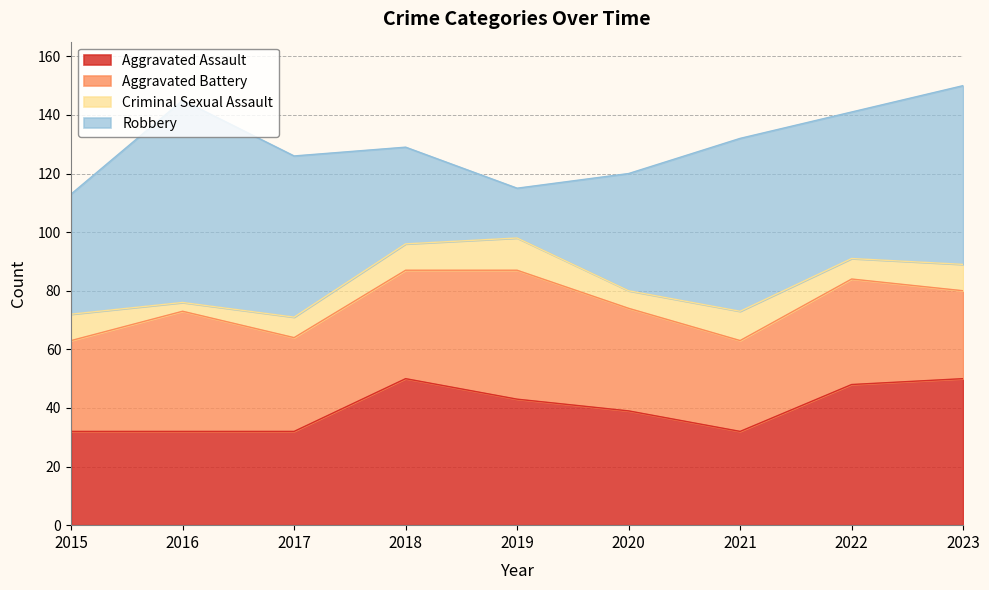

Which series has the largest total across all categories?

Robbery